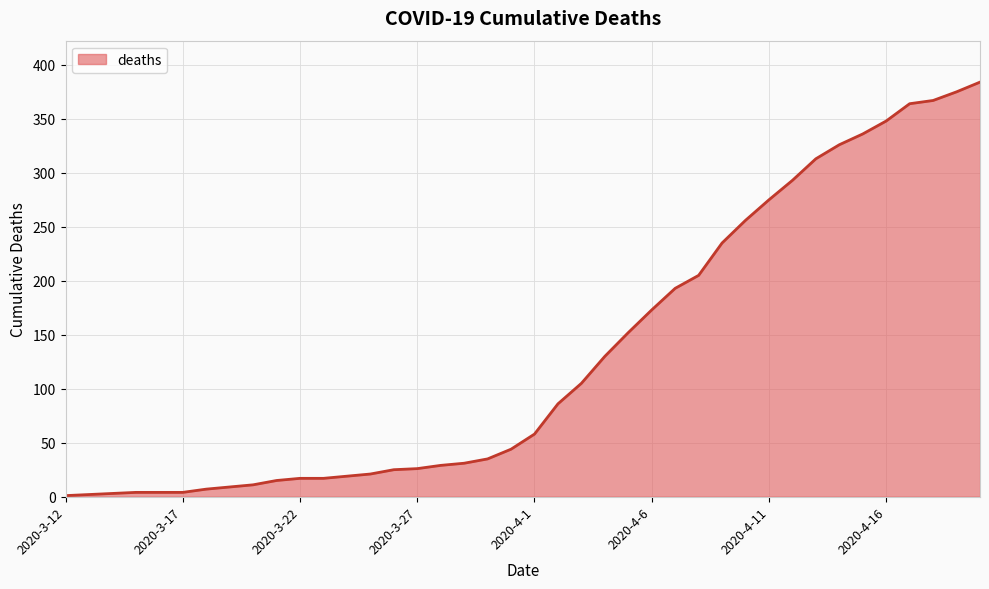

What is the difference between the maximum and minimum values?

383